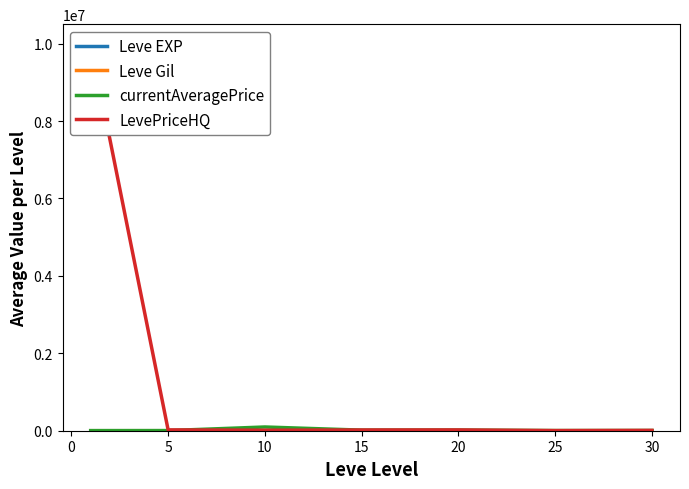

At which label does Leve Gil reach its peak?

15